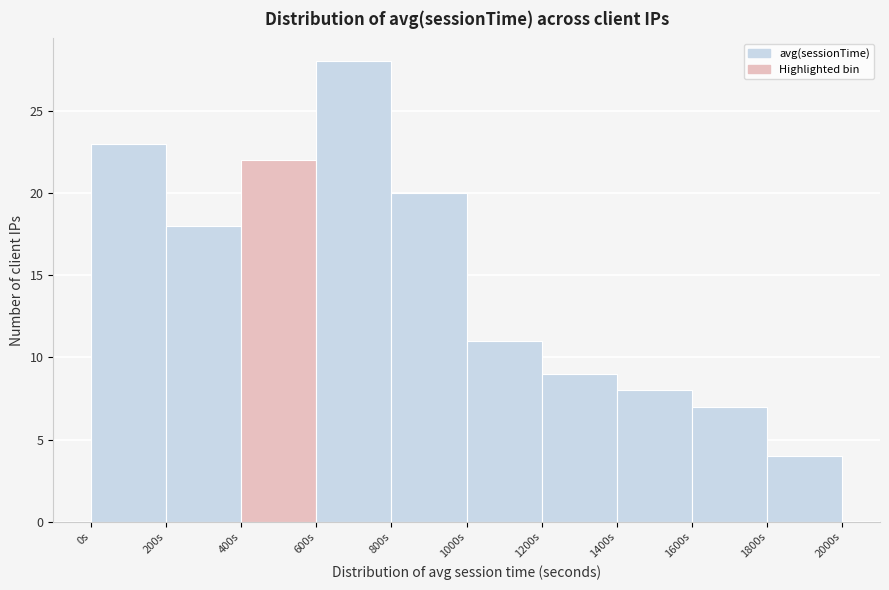

What is the height of the bar covering 200 to 400 on the x-axis? The values are not printed on the chart, so give them approximately, as read against the axis.

18